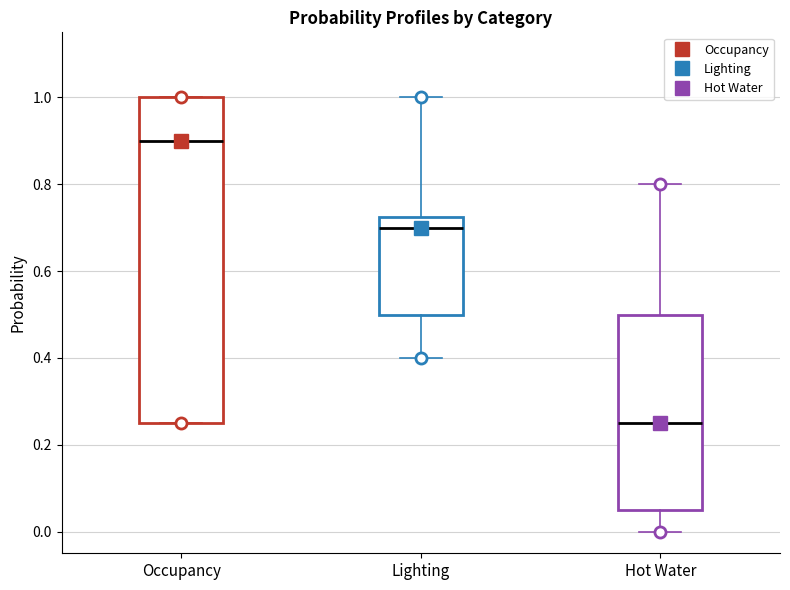

Reading left to right, read every box against the y-axis: the position of its median line, the range the box covers, and the ends of its whiskers. The values are not printed on the chart, so give them approximately, as read against the axis.

Occupancy: median 0.90, box 0.26 to 1.00, whiskers 0.26 to 1.00
Lighting: median 0.70, box 0.50 to 0.72, whiskers 0.40 to 1.00
Hot Water: median 0.26, box 0.06 to 0.50, whiskers 0.00 to 0.80